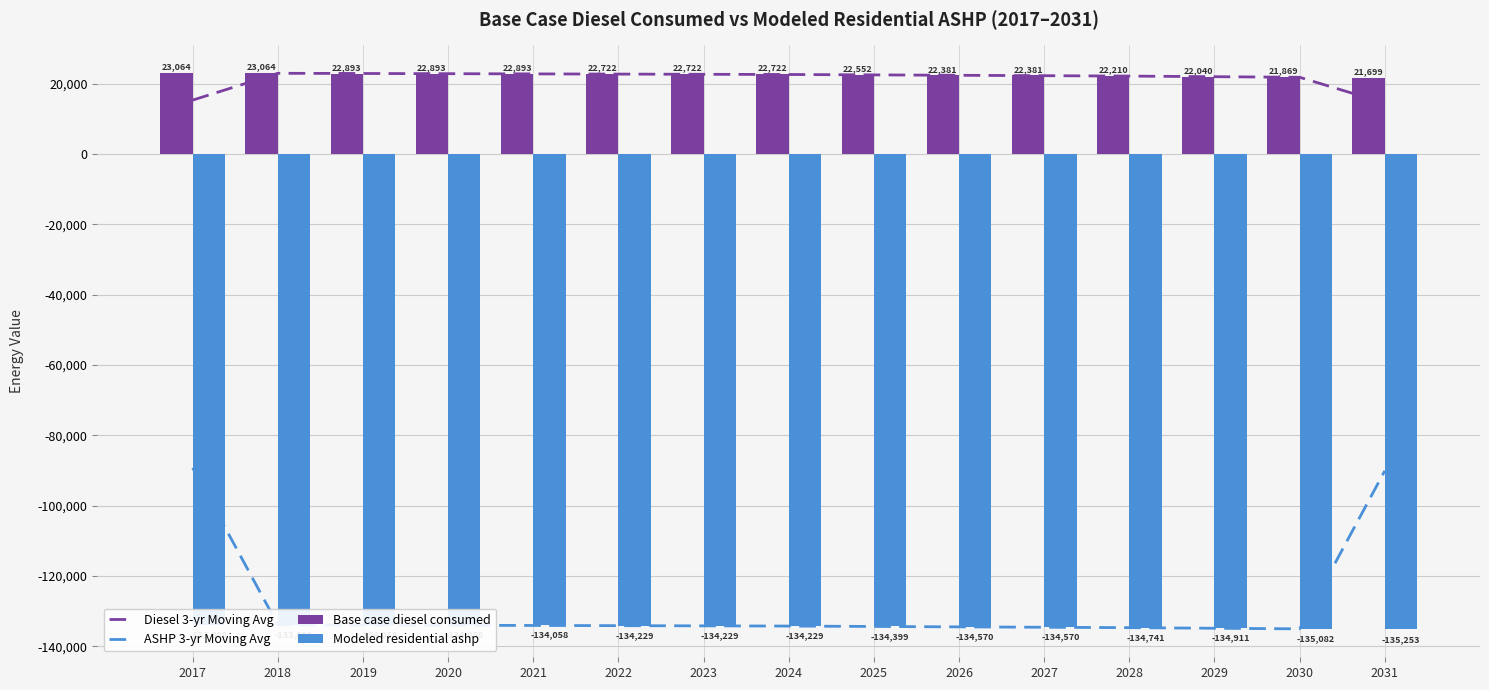

What is the difference between the highest and lowest values at 2024?

157008.1